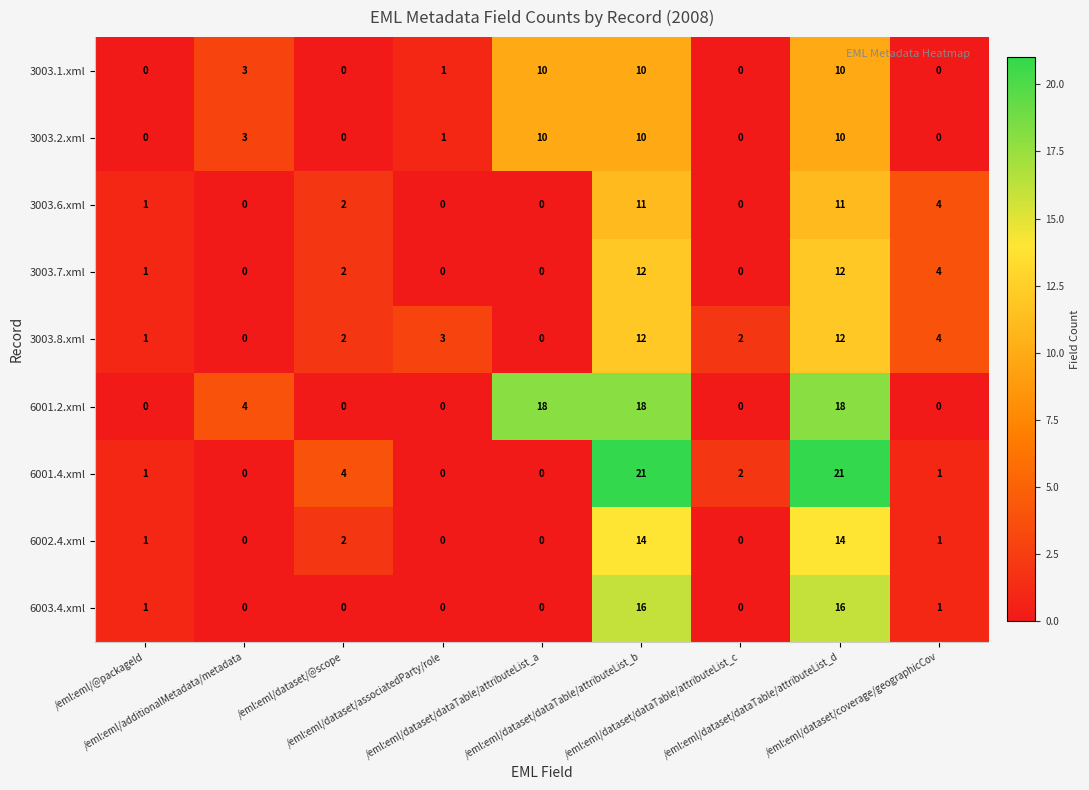

Which series has the widest spread of values?

6001.4.xml